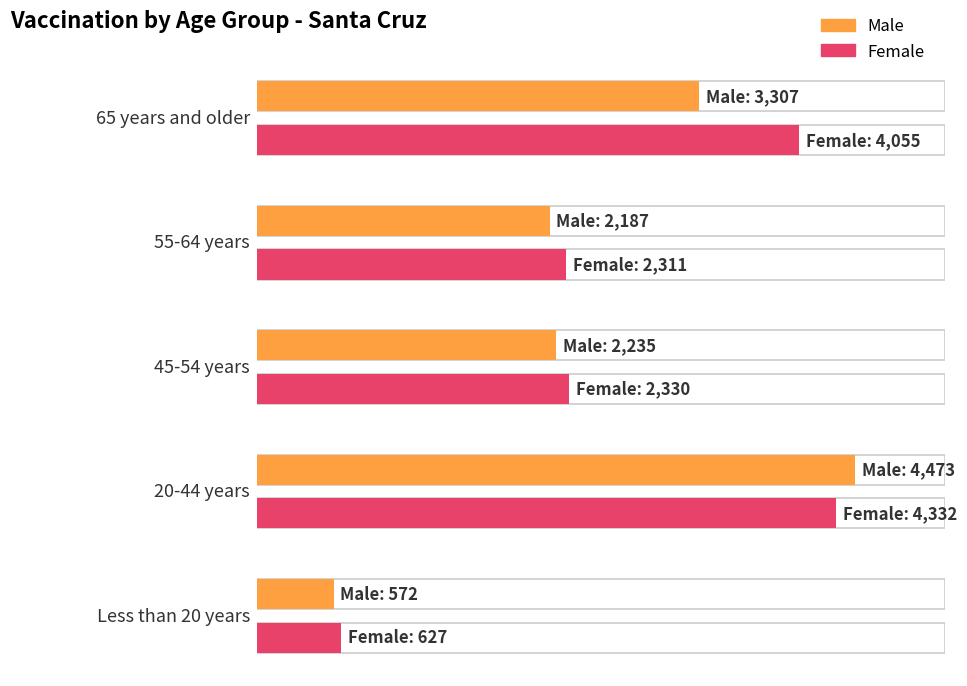

Reading left to right, what are all the values shown in this chart?

Male: 3307	2187	2235	4473	572
Female: 4055	2311	2330	4332	627